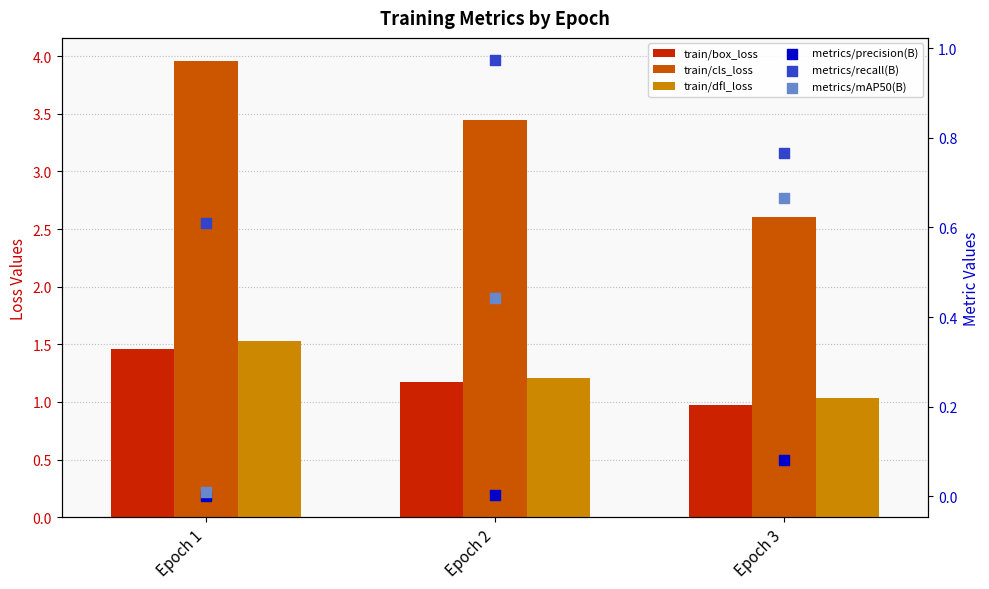

Which series contains the highest Y value?

train/cls_loss